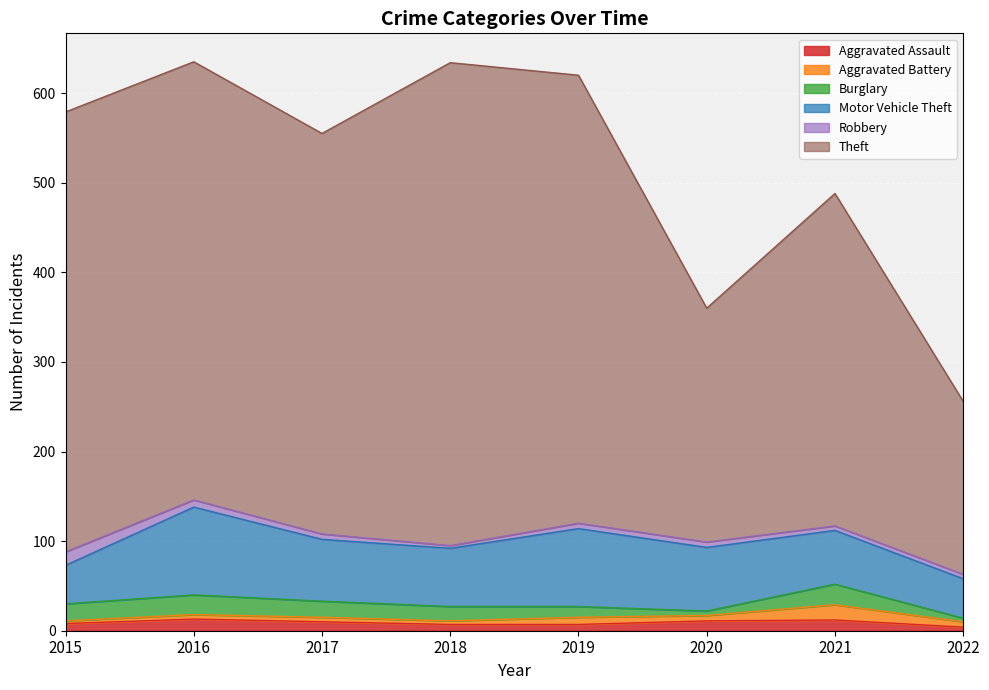

Which series changed the most between 2015 and 2019?

Motor Vehicle Theft